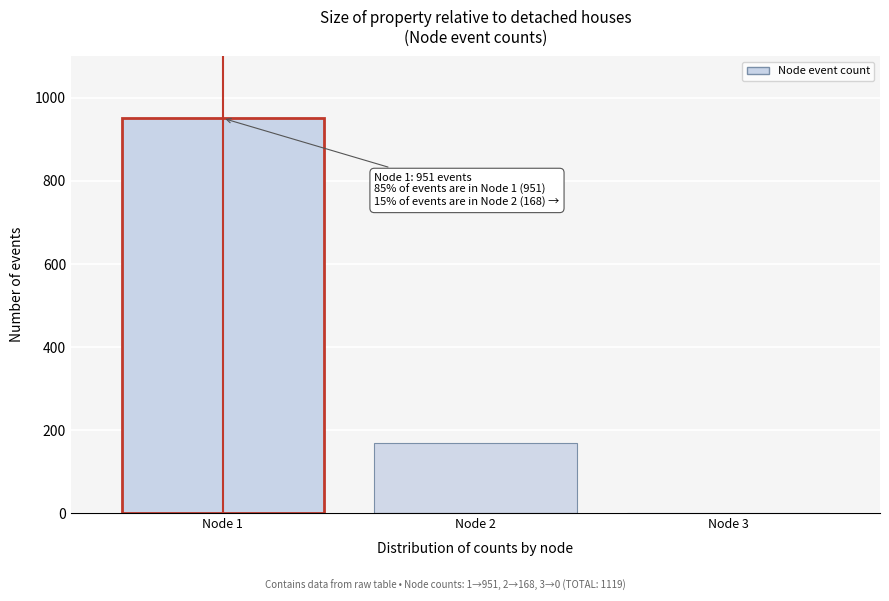

Reading left to right, extract all data points from this chart.

Node 1=951	Node 2=168	Node 3=0